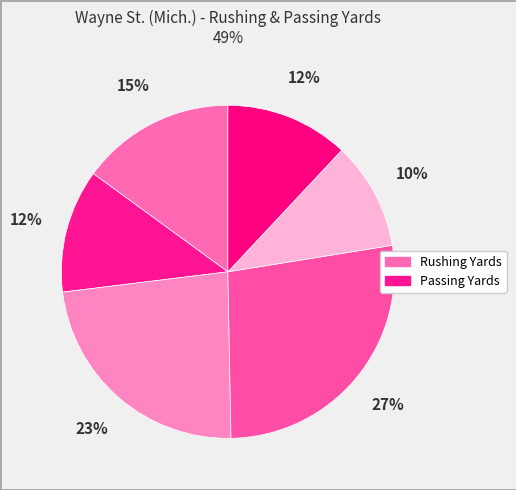

Rank the categories by value from lowest to highest.

Toney Davis (RUSHING YDS), Sean Guinane (PASSING YDS), Doug Griffin (PASSING YDS), Desmond Martin (RUSHING YDS), Carl Roscoe (PASSING YDS), Doug Griffin (RUSHING YDS)